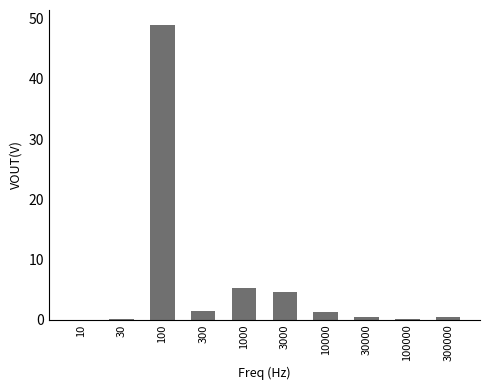

Is it true that the value at 3000 is 4.6?

True